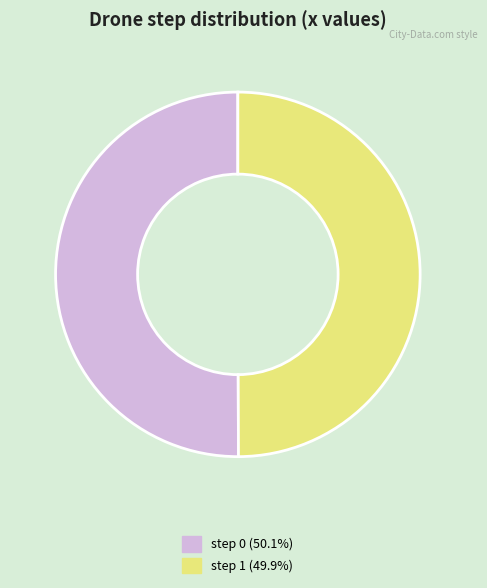

What is the ratio of the value at step 1 (49.9%) to the value at step 0 (50.1%)?

1.0